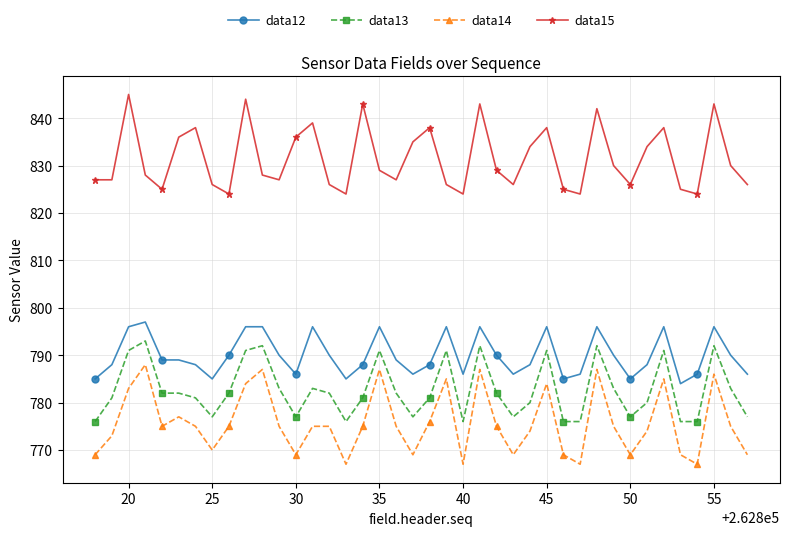

What is the maximum value shown in the chart?

845